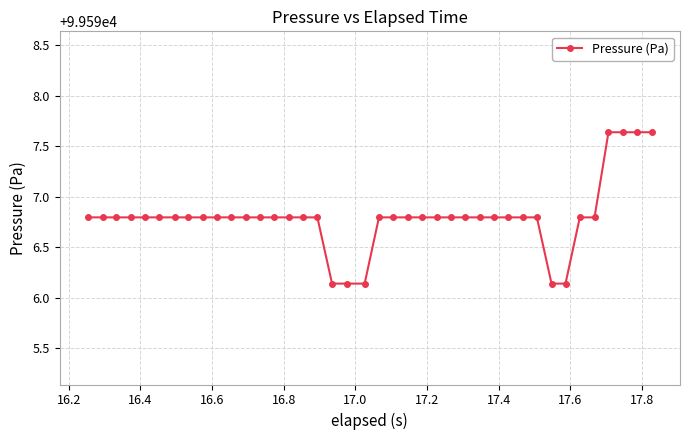

What is the sum of all values?

3983871.9